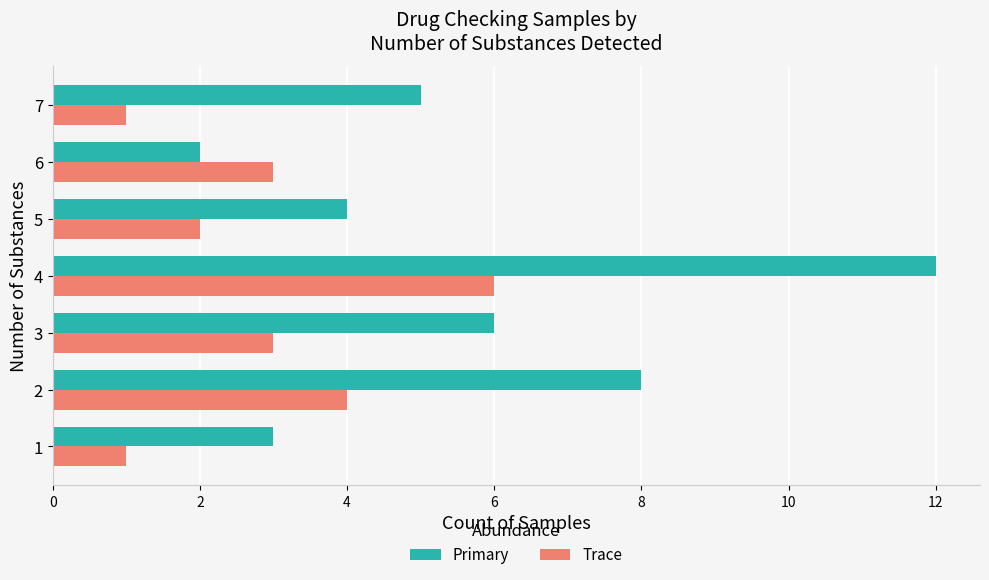

Between 2 and 4, which series saw the biggest shift?

Primary